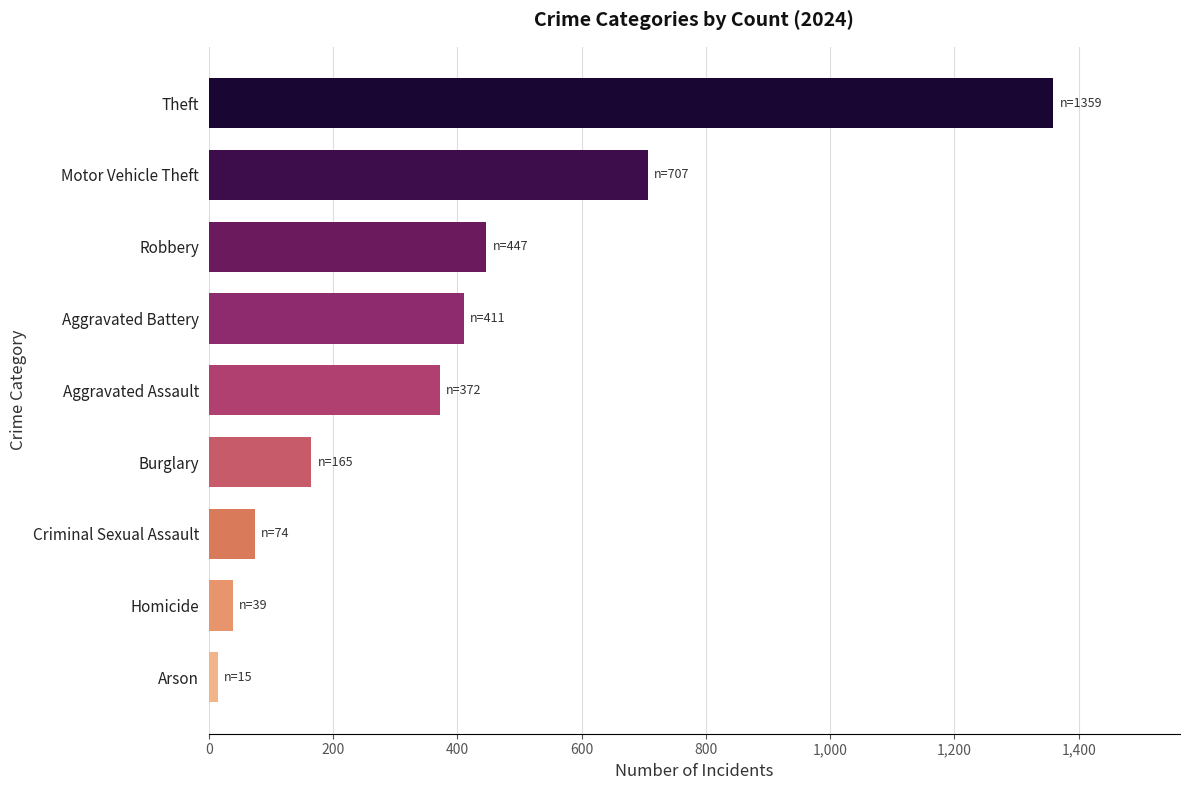

Reading bottom to top, what are all the values shown in this chart?

15	39	74	165	372	411	447	707	1359